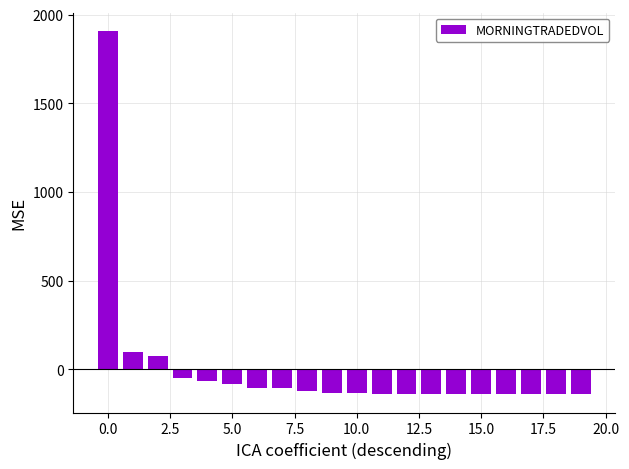

What is the difference between the maximum and second lowest values?

2050.4